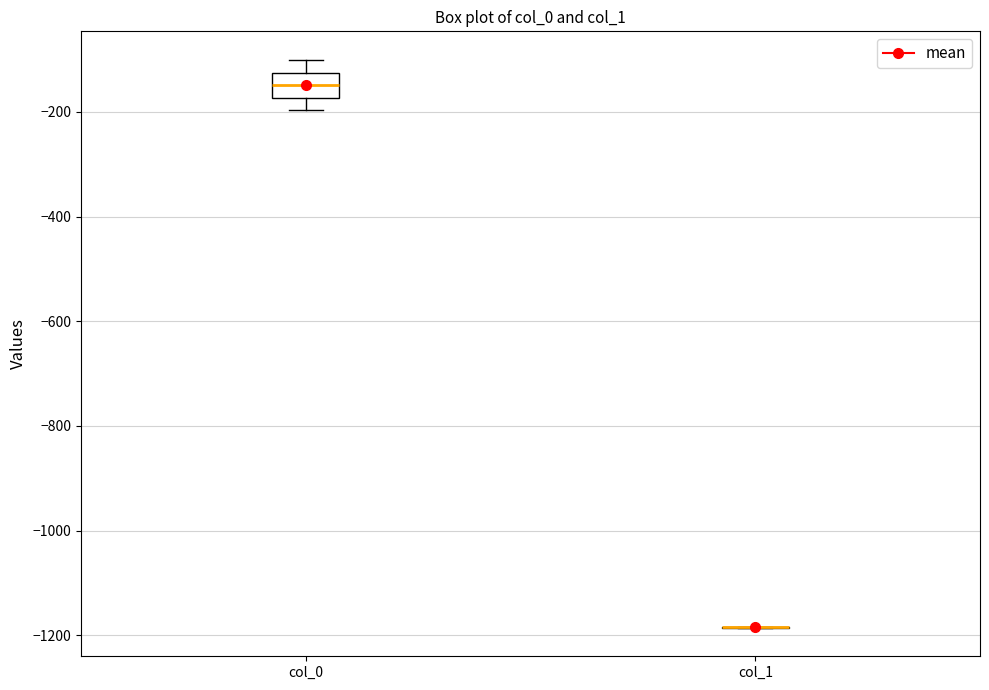

Reading left to right, read every box against the y-axis: the position of its median line, the range the box covers, and the ends of its whiskers. The values are not printed on the chart, so give them approximately, as read against the axis.

col_0: median -140, box -180 to -120, whiskers -200 to -100
col_1: box collapsed to a line at -1180, whiskers -1180 to -1180